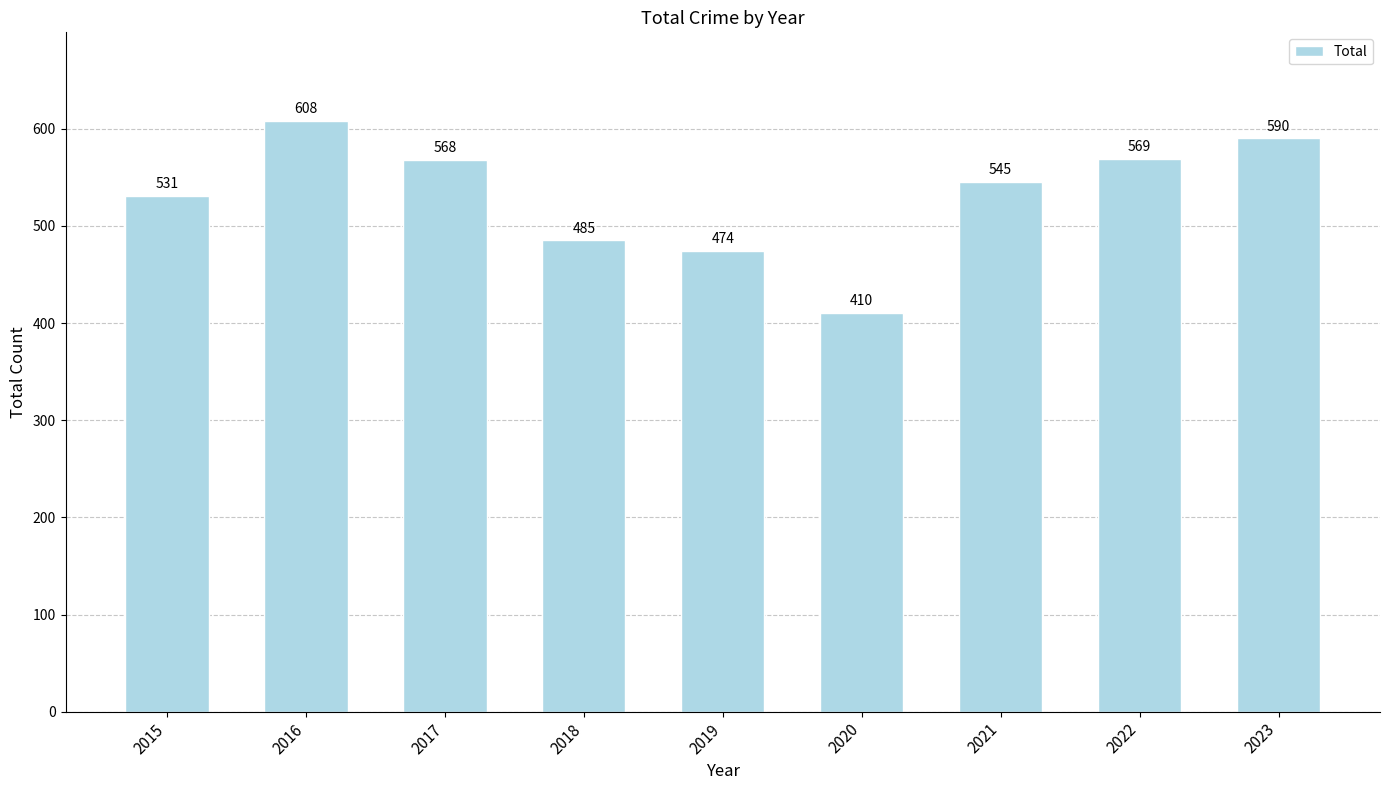

Approximately how many times larger is the value at 2021 compared to 2015?

1.0